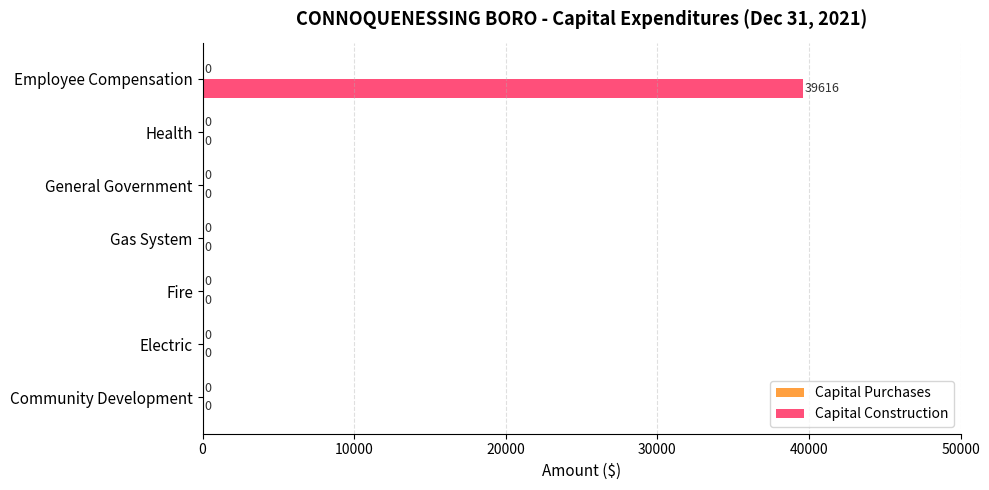

What is the greatest value displayed?

39616